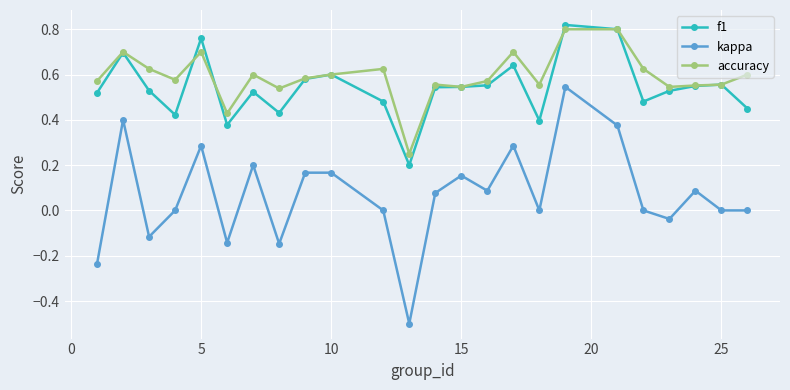

What is the smallest value displayed?

-0.5